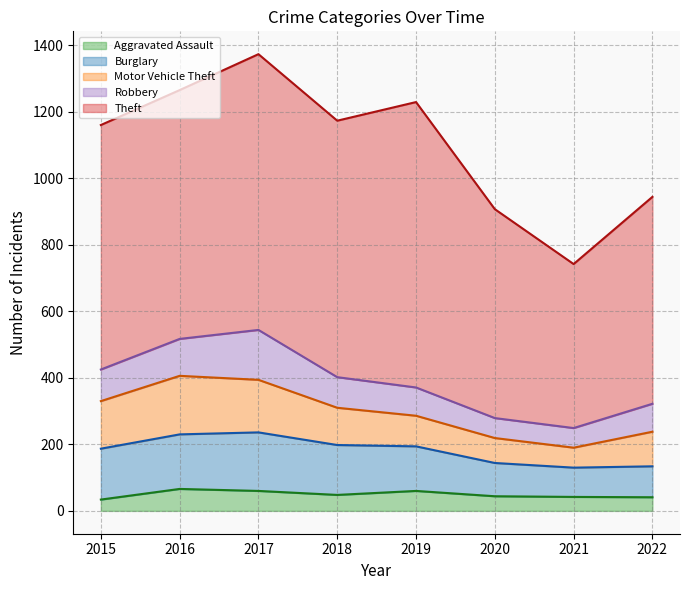

Is it true that Robbery equals 147 at 2022?

False